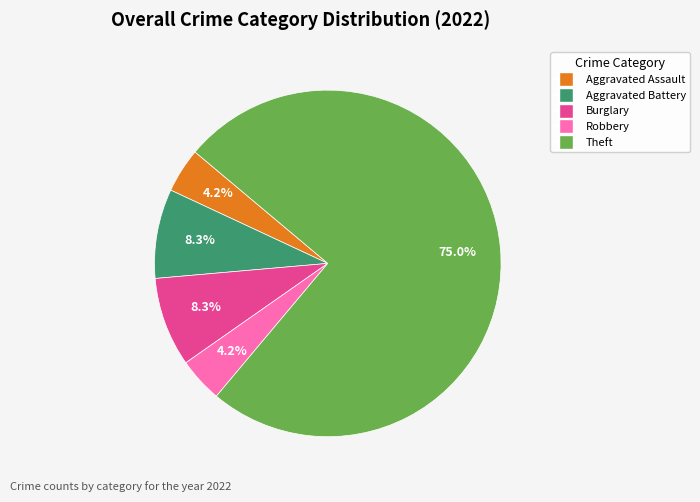

Is there a majority slice in this chart?

Yes